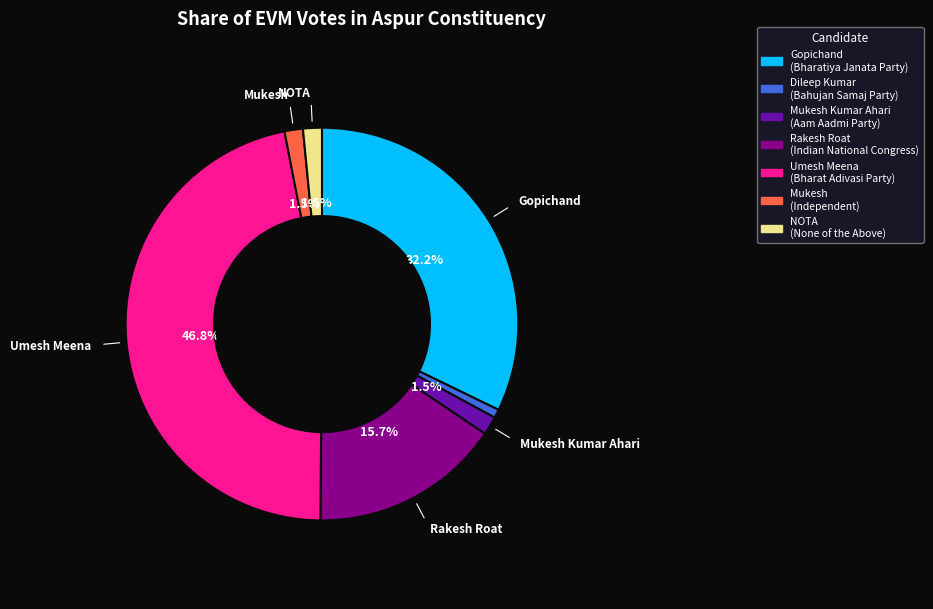

Does any single category account for the majority?

No